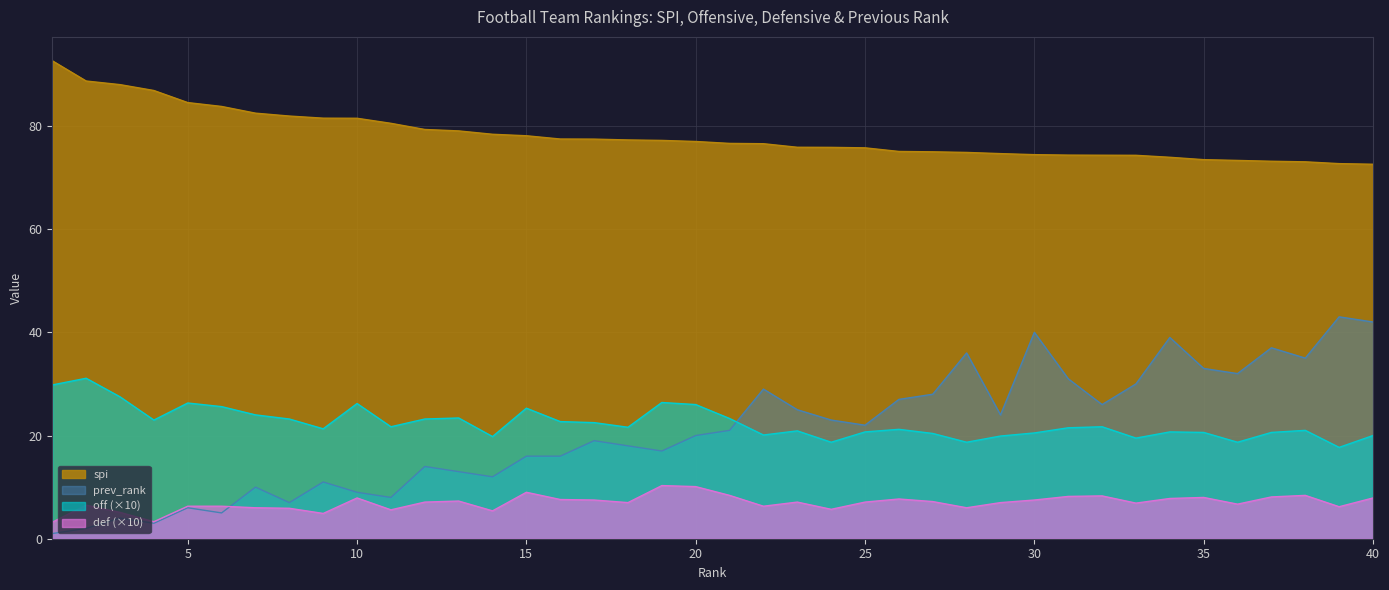

What is the value of the off point at the 36th from the left?

18.7